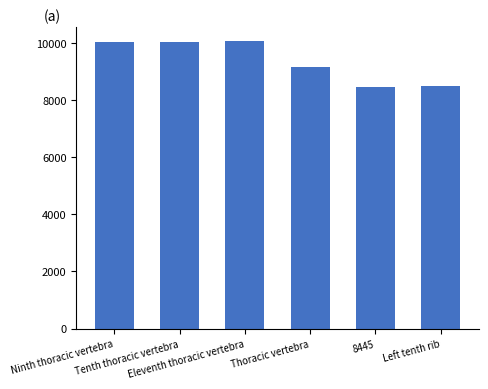

What is the value of the 2nd bar from the left?

10037